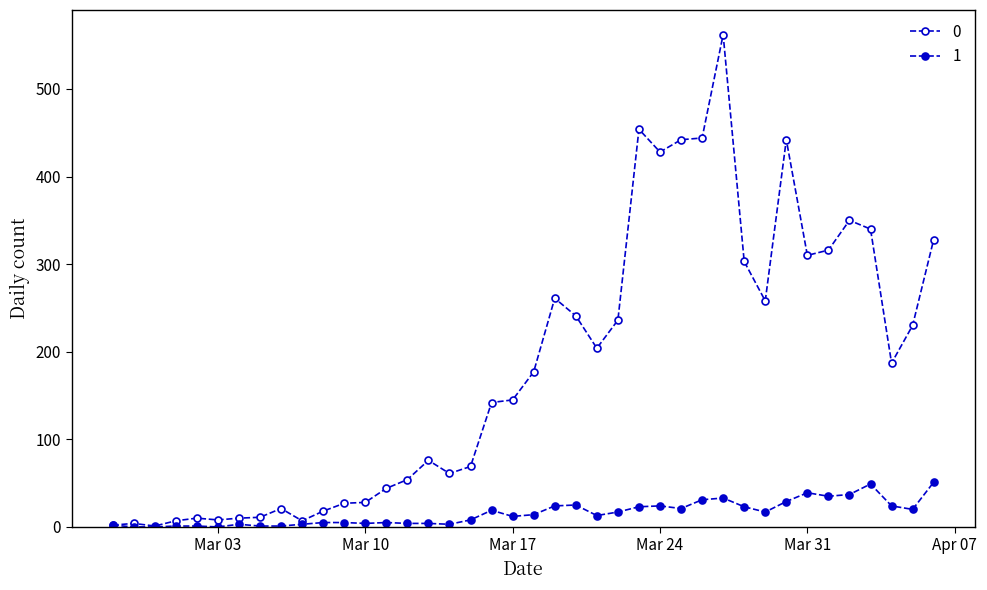

How many lines are shown in the chart?

2